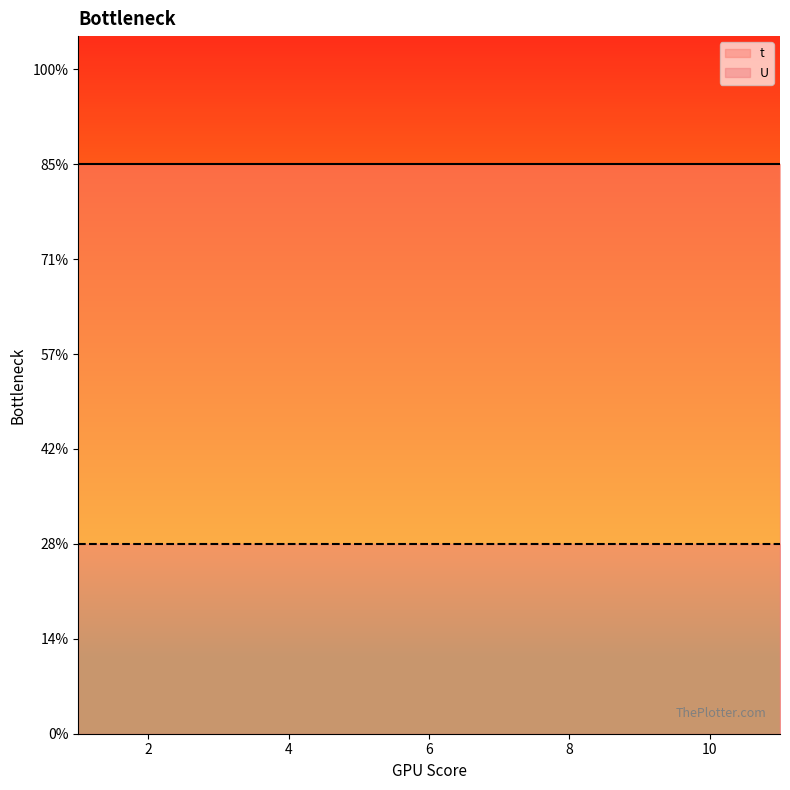

True or false: U and t cross at least once.

False